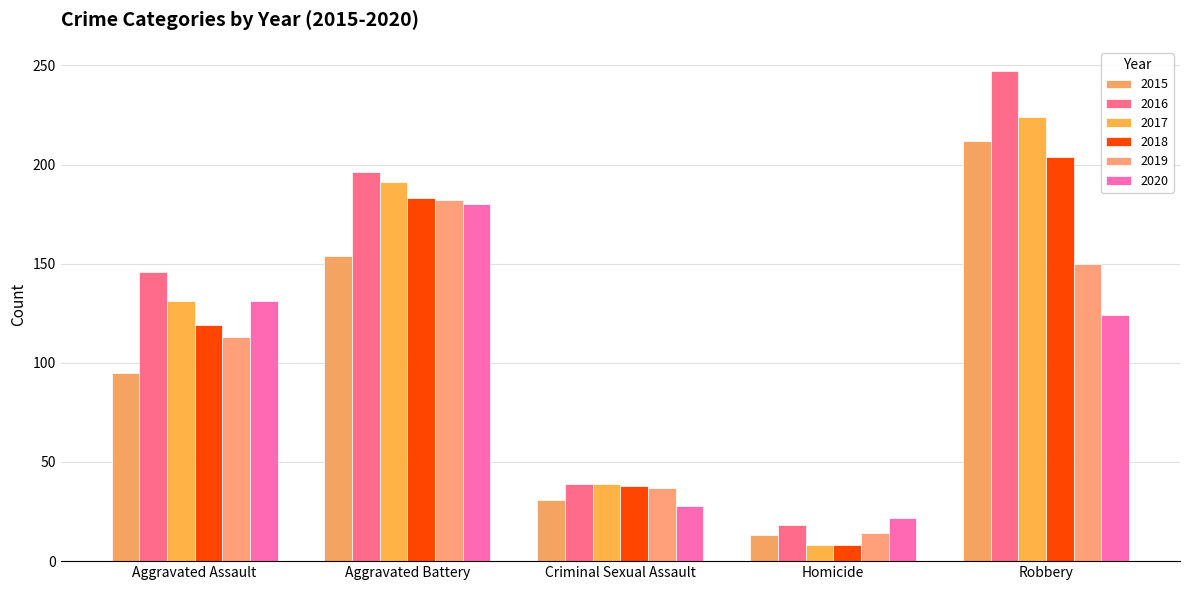

What is the spread (max minus min) of values at Criminal Sexual Assault?

11